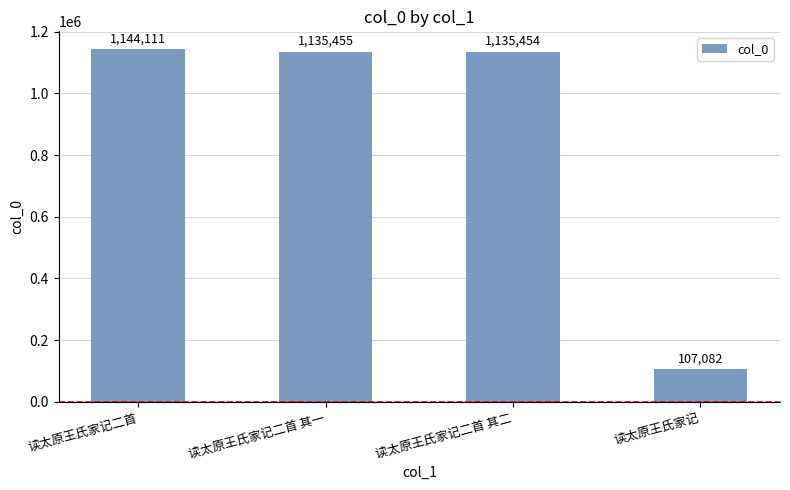

Are the bars grouped side by side (vs. stacked)?

No